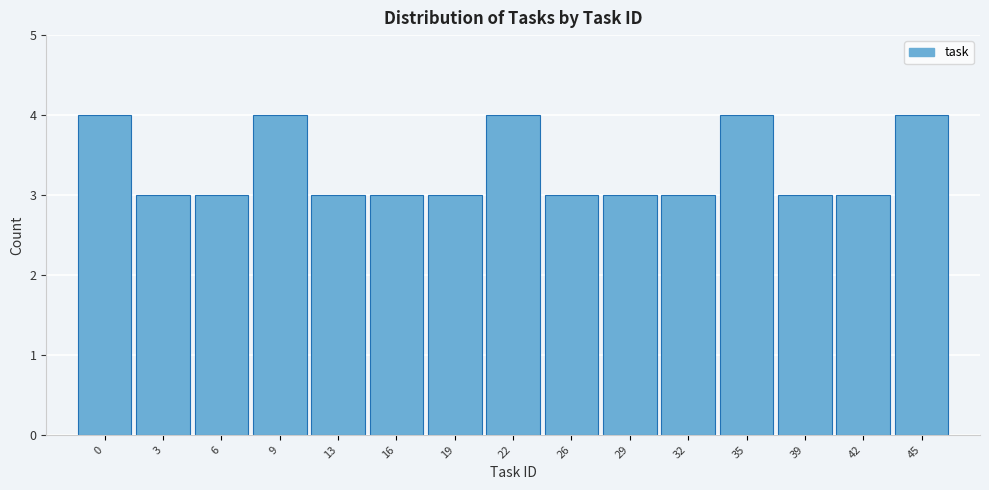

Reading left to right, extract all data points from this chart.

4	3	3	4	3	3	3	4	3	3	3	4	3	3	4